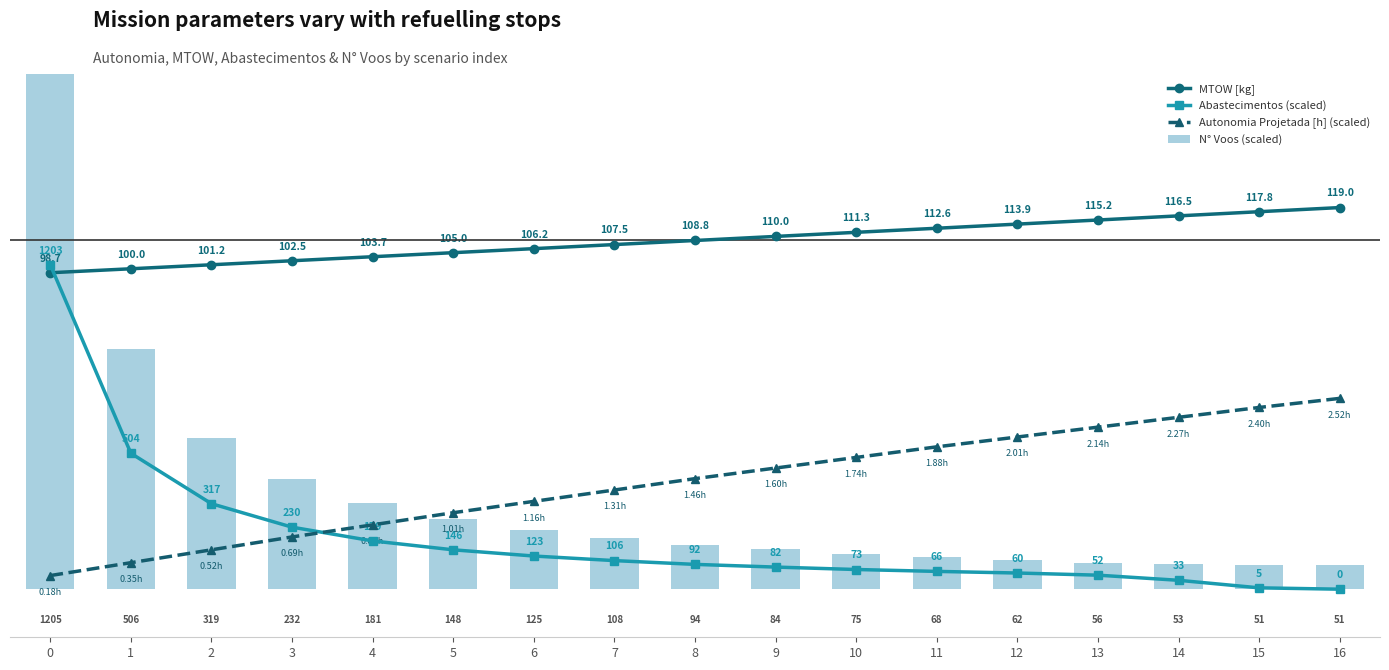

Reading right to left, extract all data points from this chart.

MTOW [kg]: 16=119.0	15=117.8	14=116.5	13=115.2	12=113.9	11=112.6	10=111.3	9=110.0	8=108.8	7=107.5	6=106.2	5=105.0	4=103.7	3=102.5	2=101.2	1=100.0	0=98.7
Abastecimentos (scaled): 16=0.0	15=0.4	14=2.8	13=4.4	12=5.0	11=5.6	10=6.1	9=6.9	8=7.7	7=8.9	6=10.3	5=12.3	4=15.1	3=19.3	2=26.7	1=42.4	0=101.2
Autonomia Projetada [h] (scaled): 16=59.5	15=56.7	14=53.6	13=50.5	12=47.5	11=44.4	10=41.1	9=37.8	8=34.5	7=30.9	6=27.4	5=23.9	4=20.1	3=16.3	2=12.3	1=8.3	0=4.3
N° Voos (scaled): 16=7.6	15=7.6	14=7.9	13=8.3	12=9.2	11=10.1	10=11.1	9=12.4	8=13.9	7=16.0	6=18.5	5=21.9	4=26.8	3=34.4	2=47.3	1=75.0	0=178.6